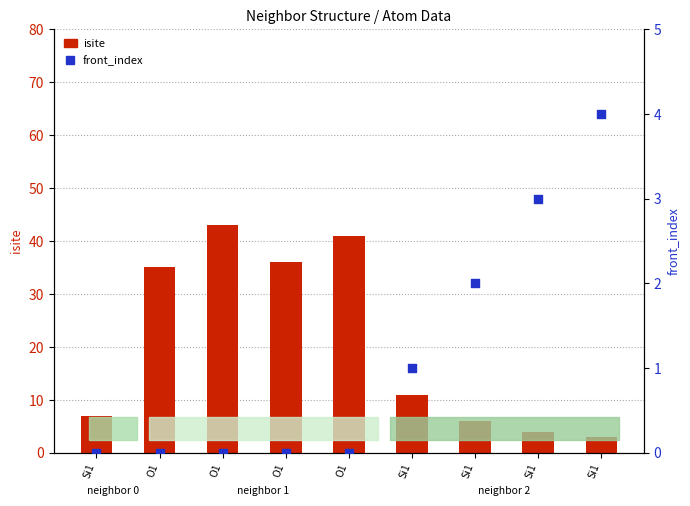

Which series reaches the maximum Y coordinate?

isite